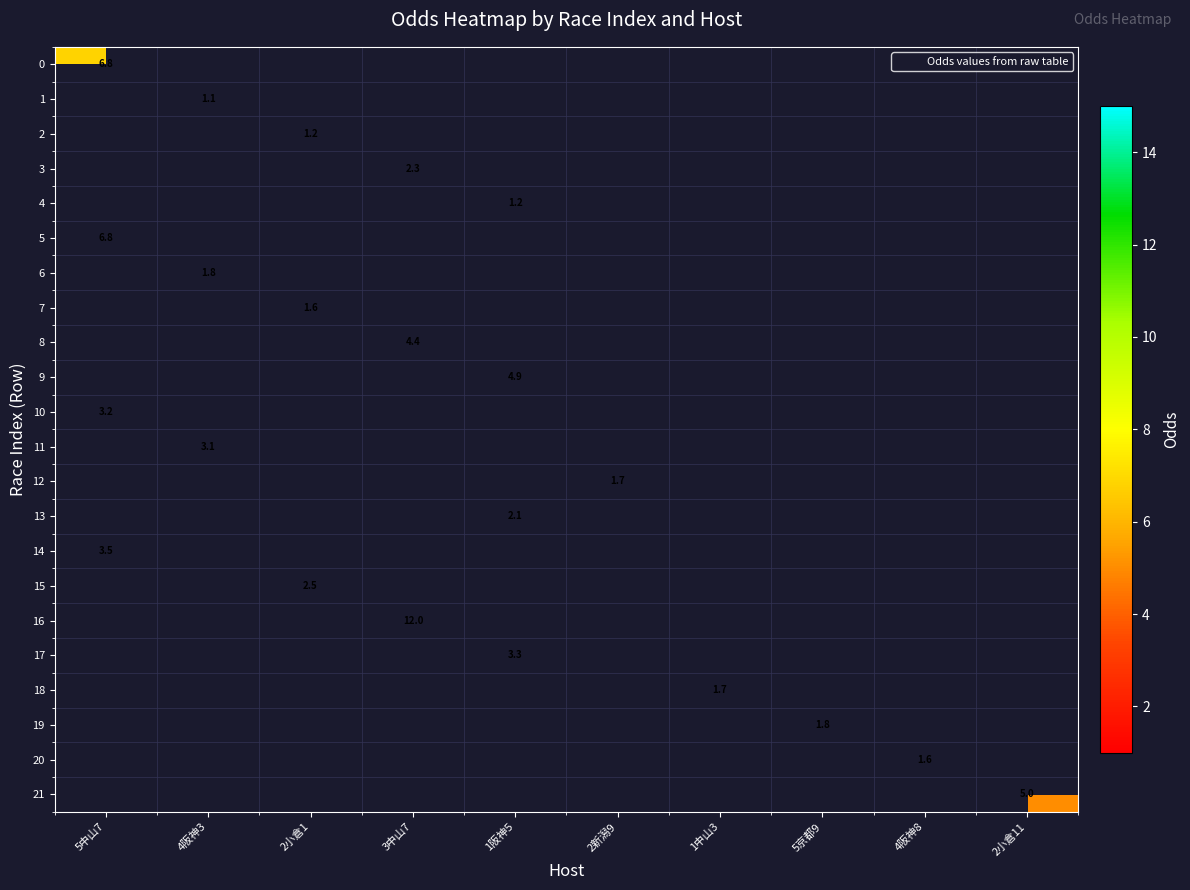

Read the 20 value at 4阪神8.

1.6